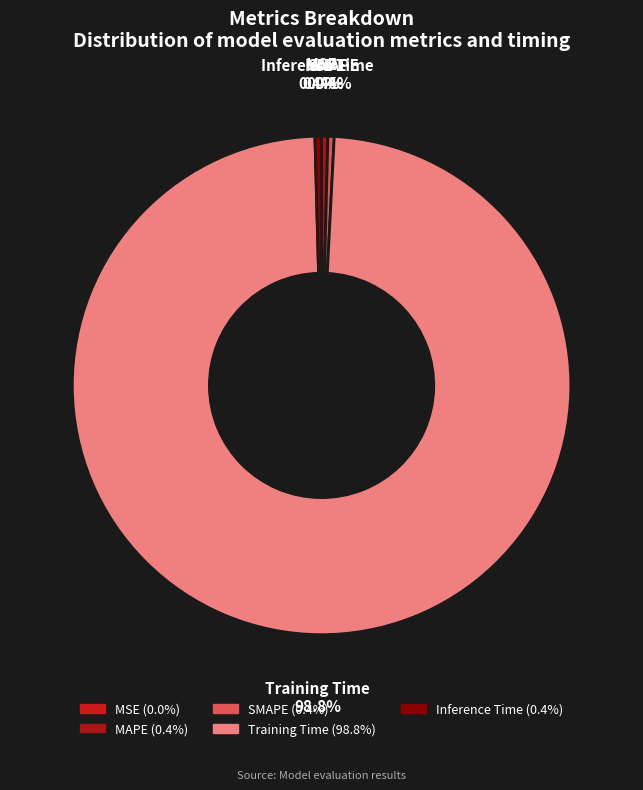

Does SMAPE account for over 50% of the chart?

No